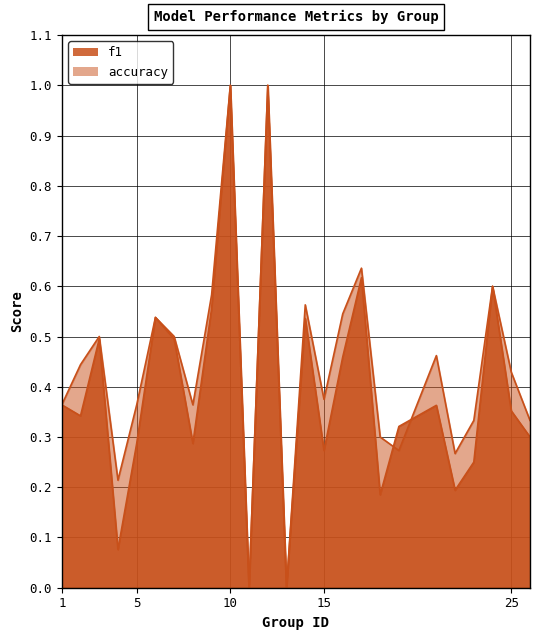

In accuracy, how many points are lower than both neighbors (excluding endpoints)?

7